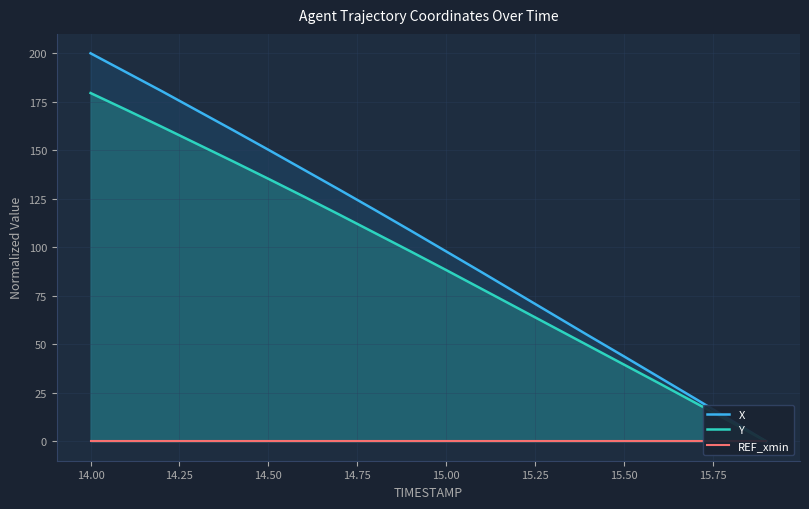

True or false: REF_xmin and X intersect in this chart.

False